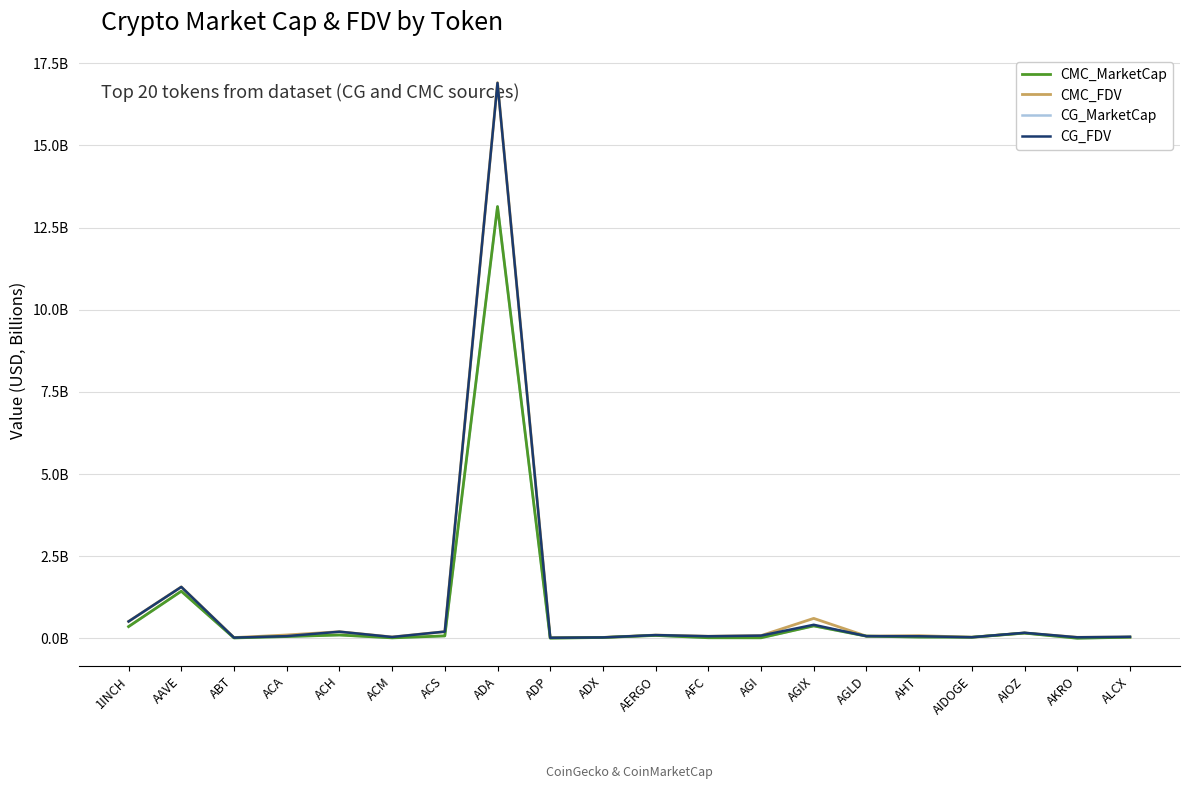

How many interior local peaks does the CMC_FDV series have?

7